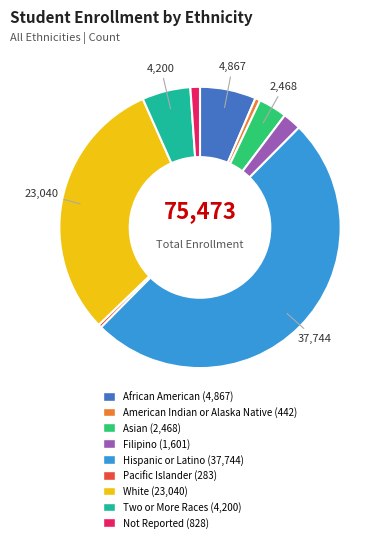

Is it true that American Indian or Alaska Native is 11% of the pie?

False